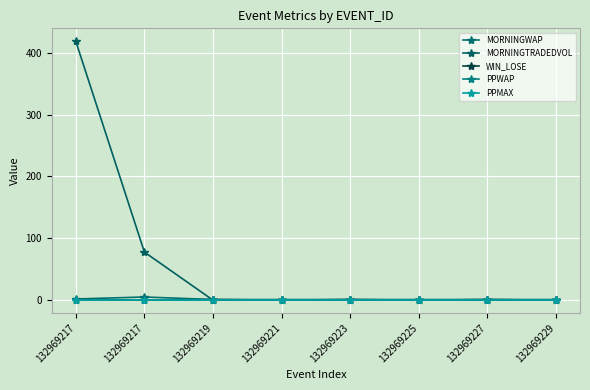

What is the maximum value shown in the chart?

418.7